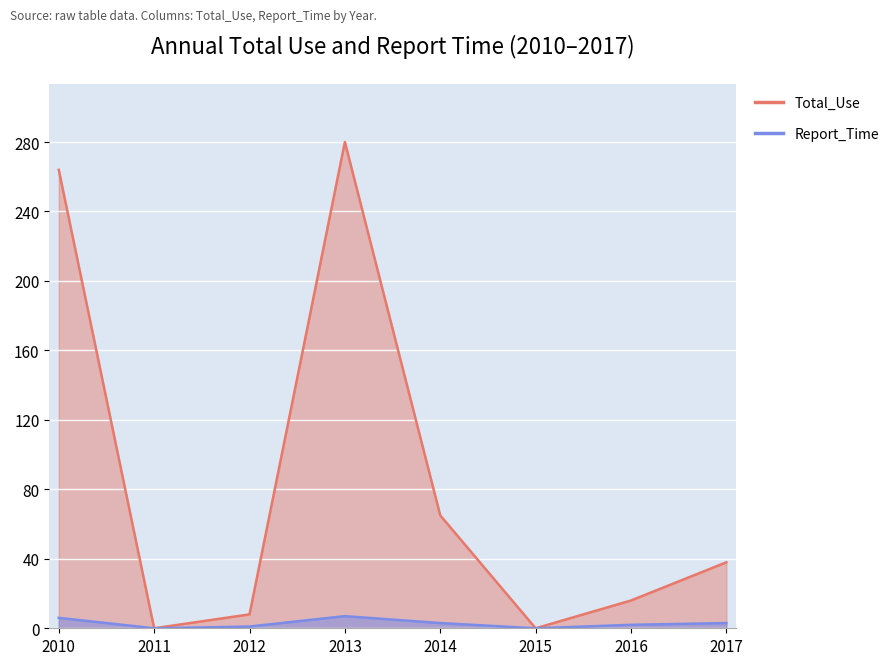

What is the total value across all series at 2012?

9